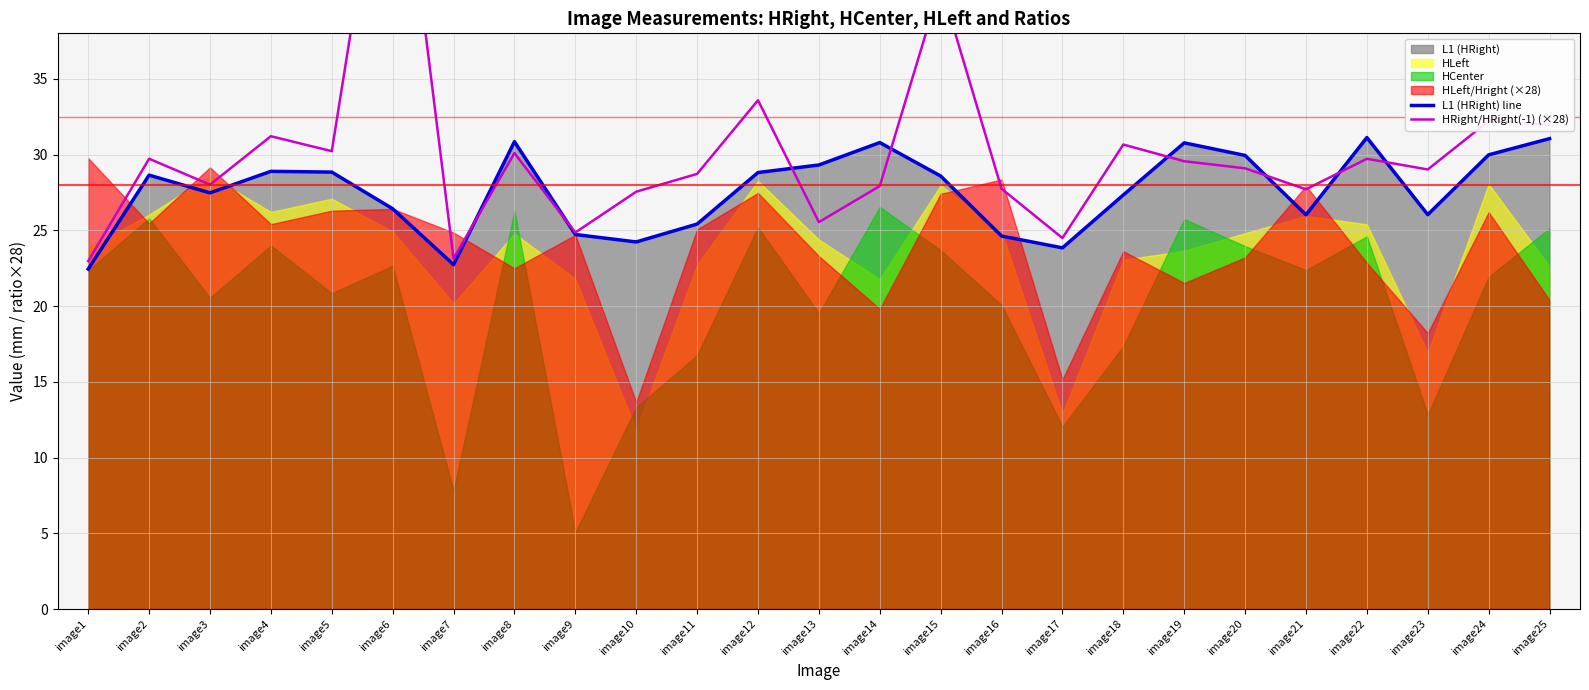

Rank the categories by HRight/HRight(-1) (×28) value from lowest to highest.

image1, image7, image17, image9, image13, image10, image21, image16, image14, image3, image11, image23, image20, image19, image22, image2, image8, image5, image18, image4, image25, image24, image12, image15, image6